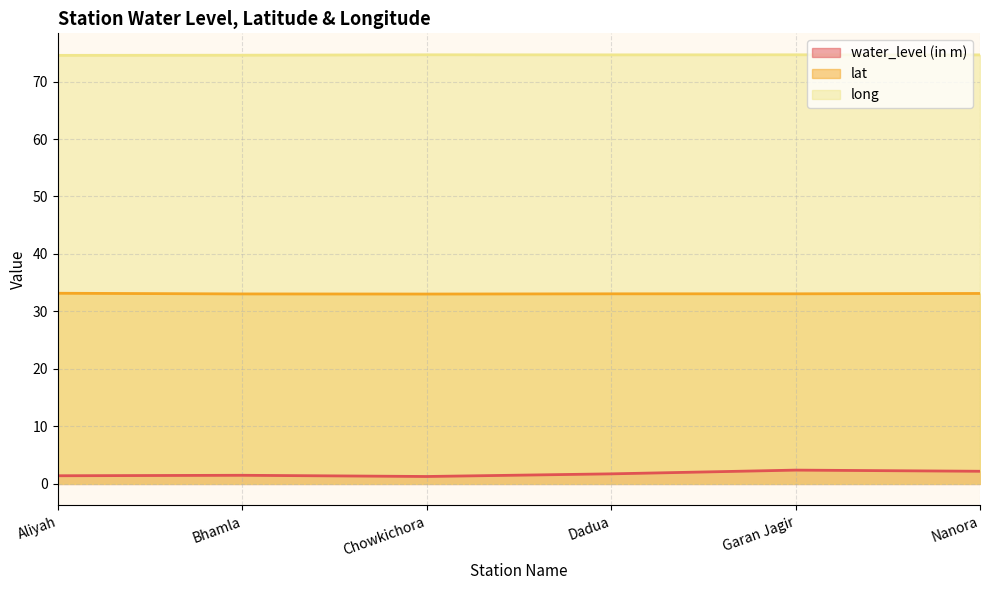

What is the value of the lat point at the 6th from the left?

33.1